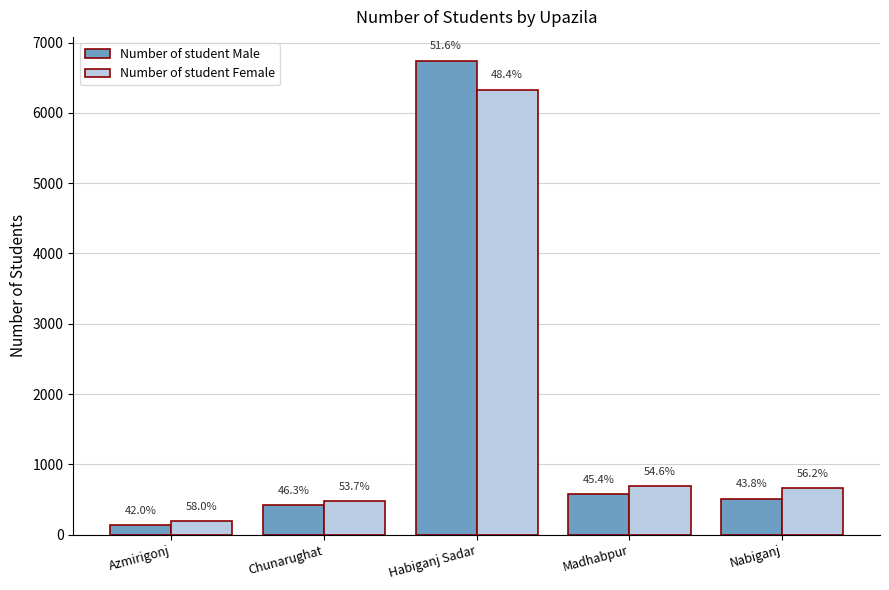

How many groups of bars are there?

5